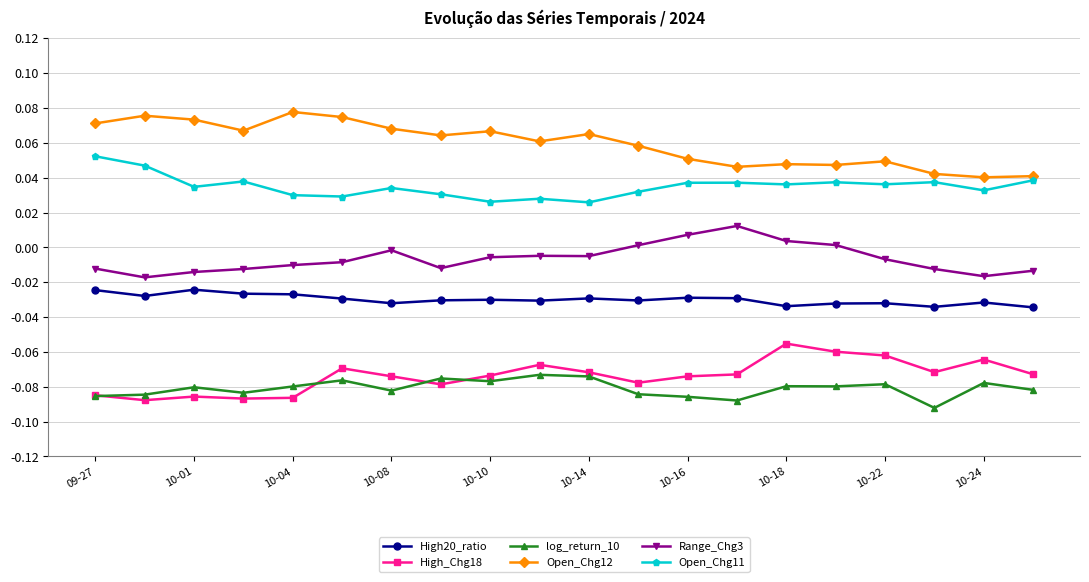

Which series has the largest total across all categories?

Open_Chg12